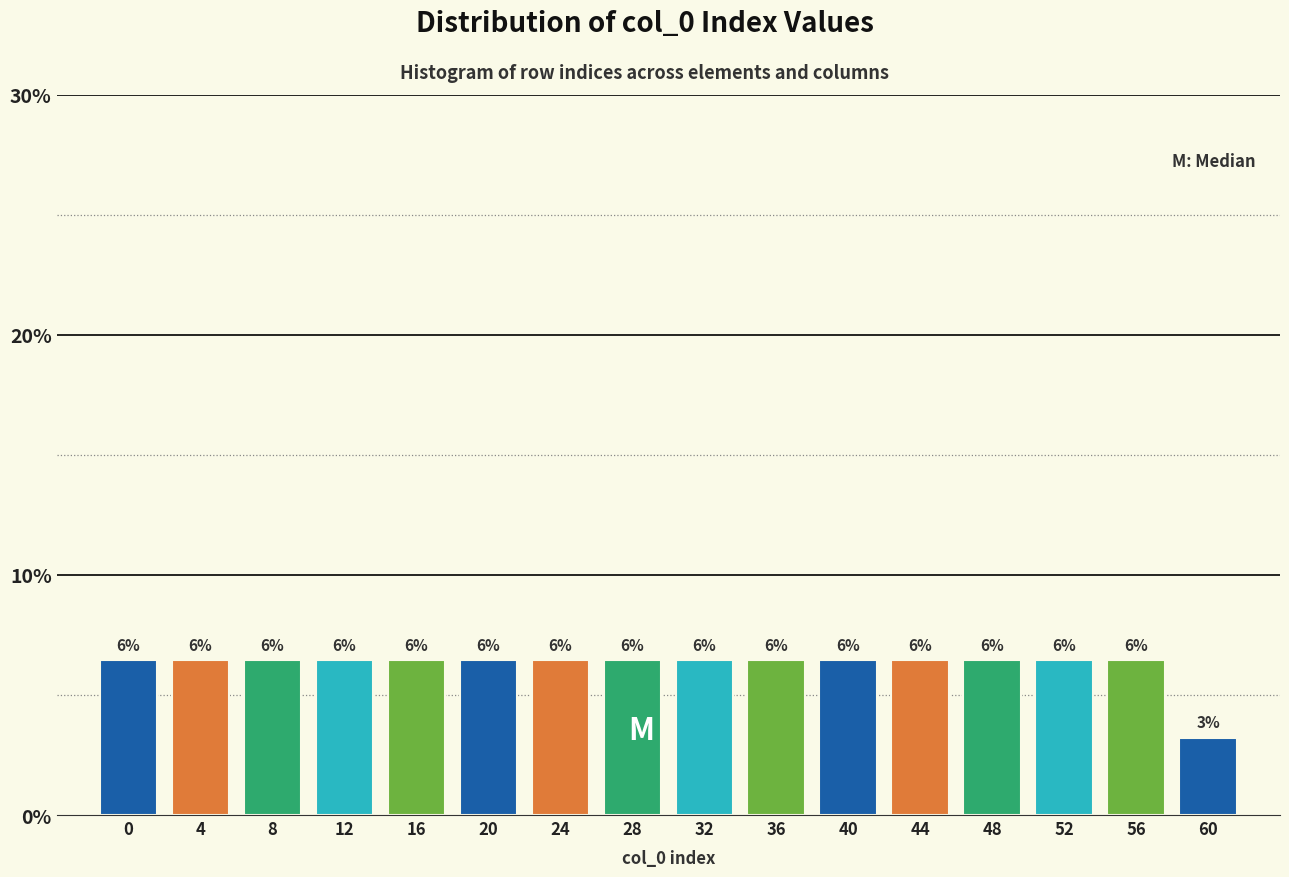

Does the chart contain any negative values?

No